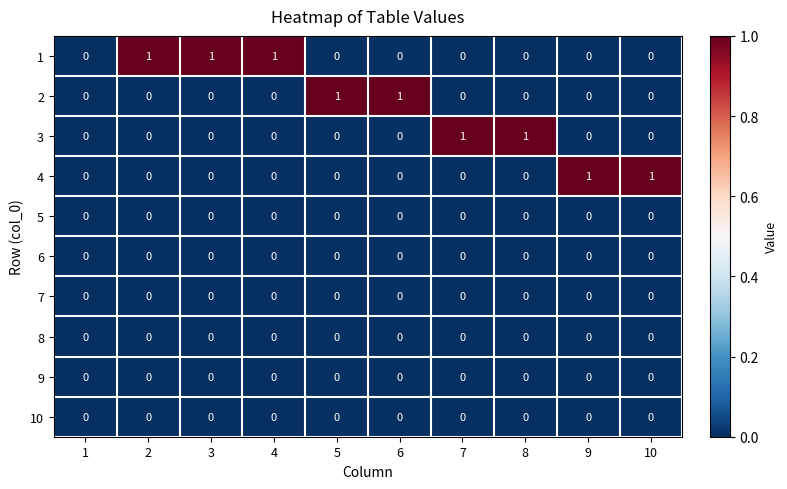

How many 2 values are between 0 and 1?

10